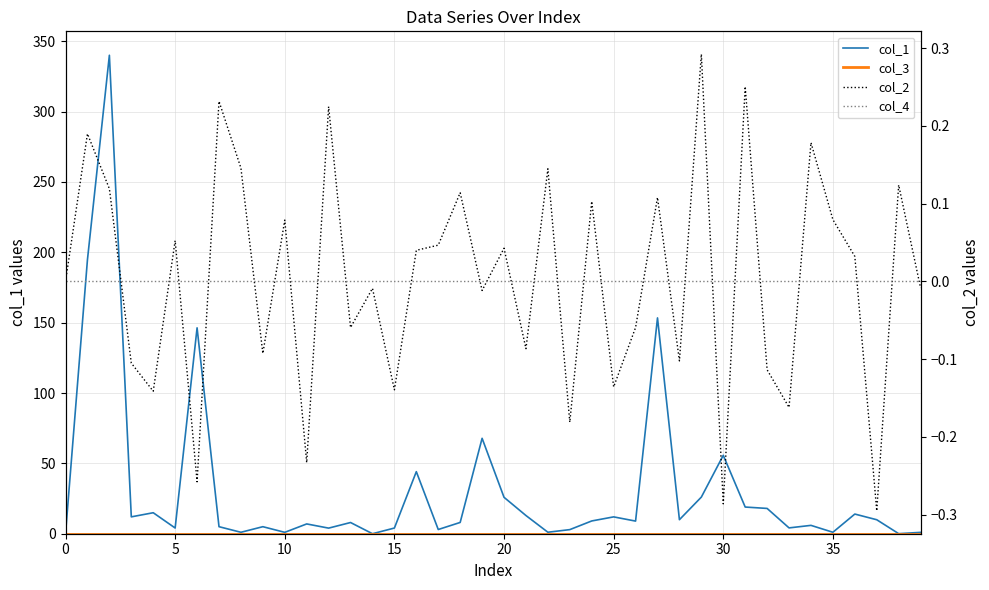

Count the number of categories in the chart.

40